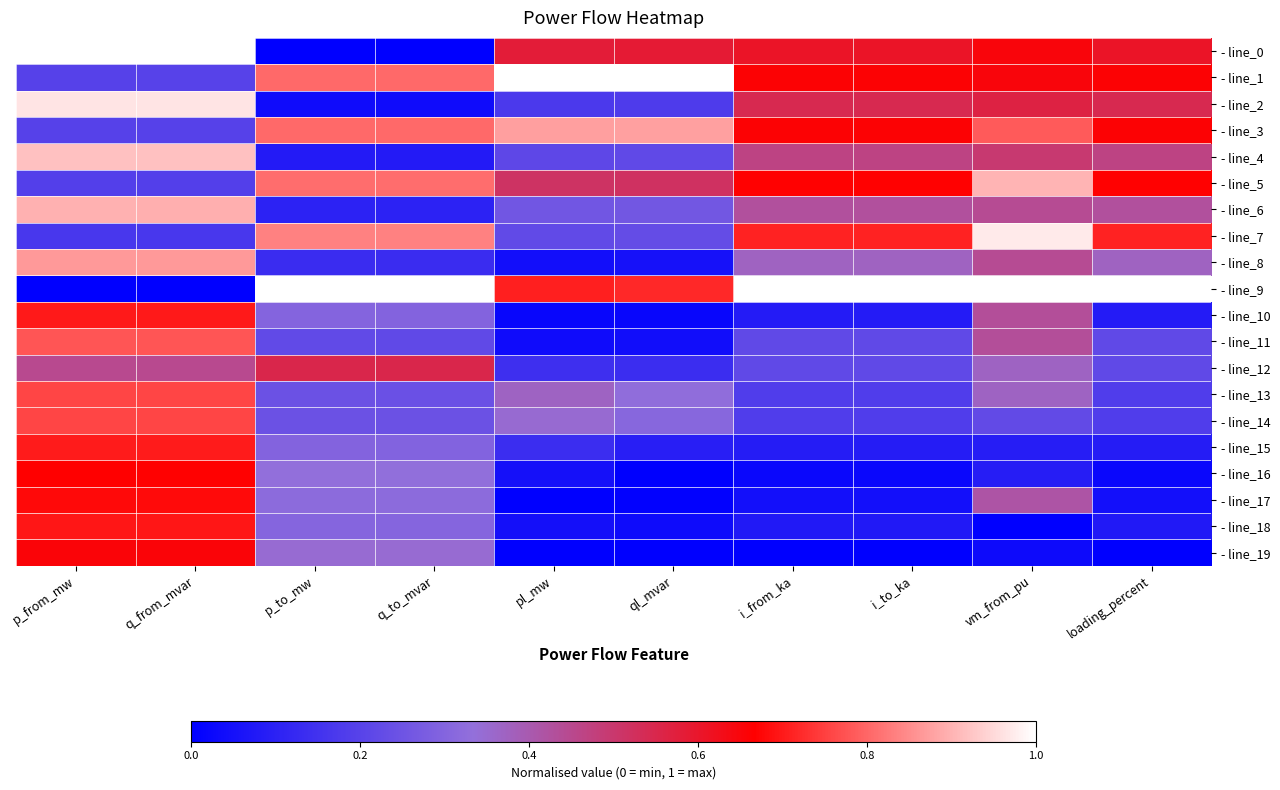

At how many categories does at least one series exceed 0?

10